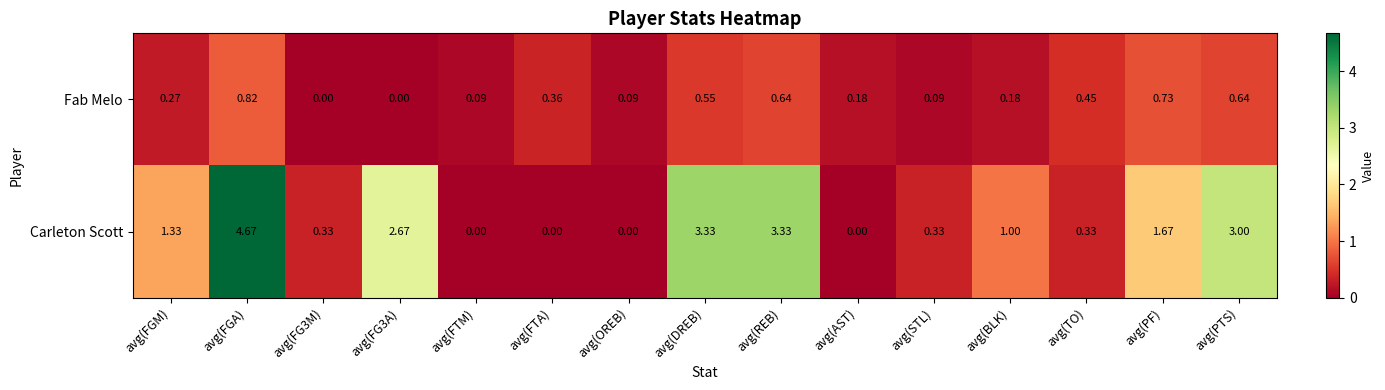

At which category is the sum across all series the highest?

avg(FGA)